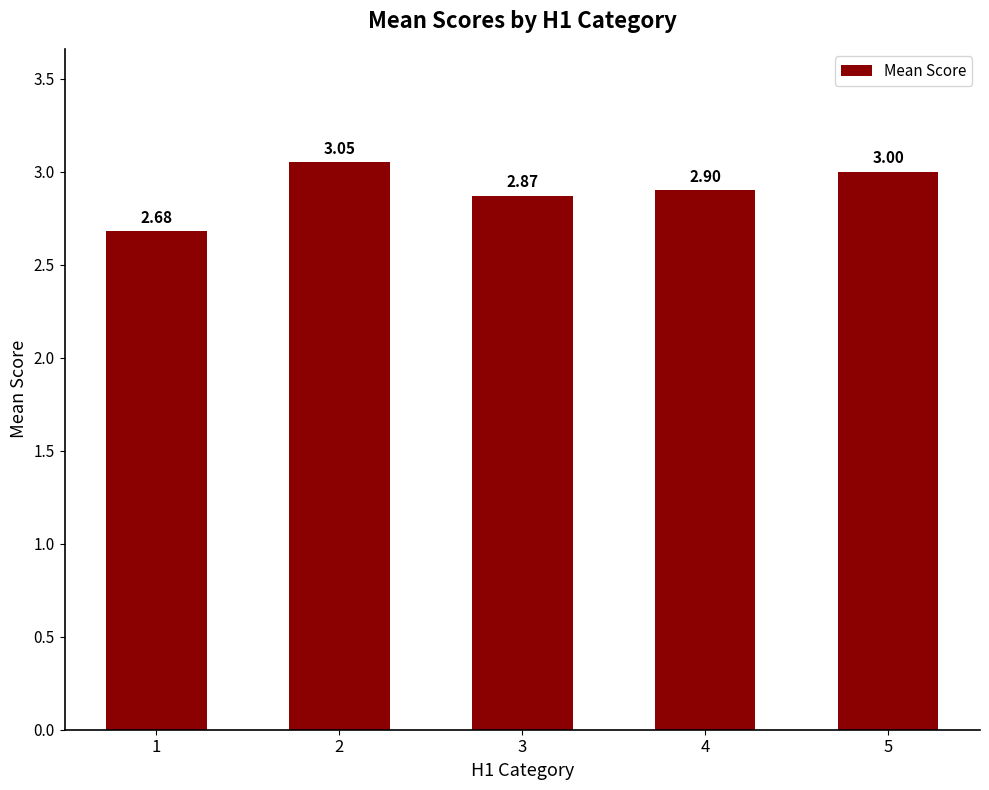

List the labels in order of value, largest first.

2, 5, 4, 3, 1